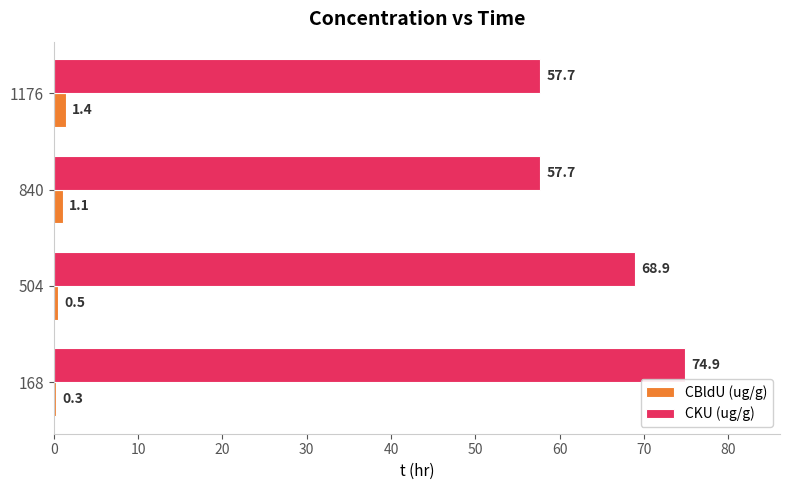

The value of CKU (ug/g) at 168 is 74.9. True or false?

True